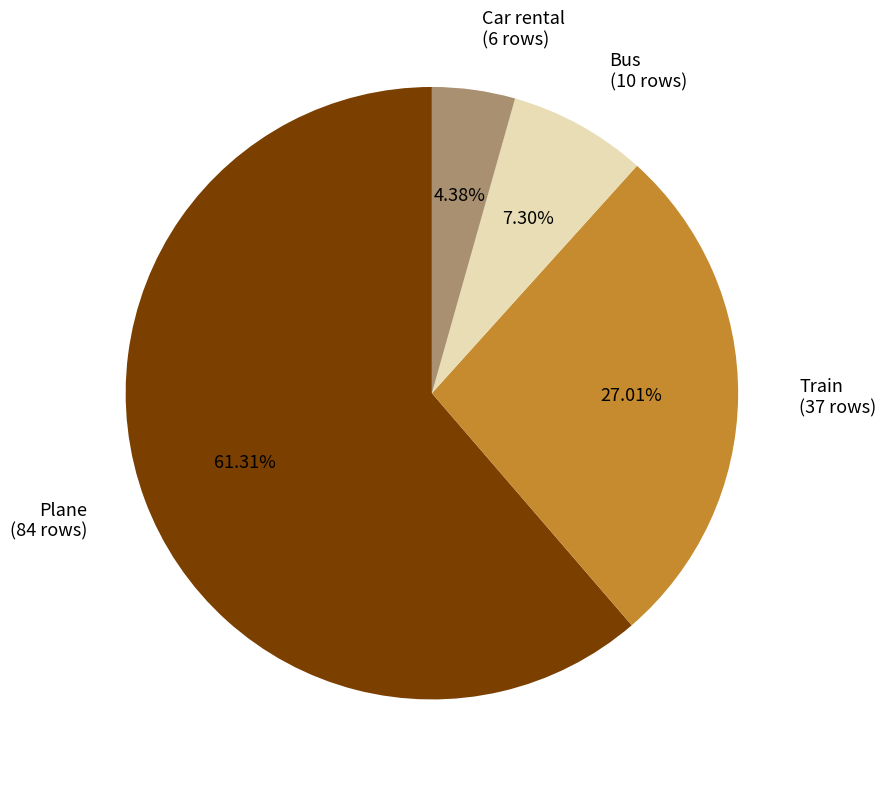

Is there a majority slice in this chart?

Yes